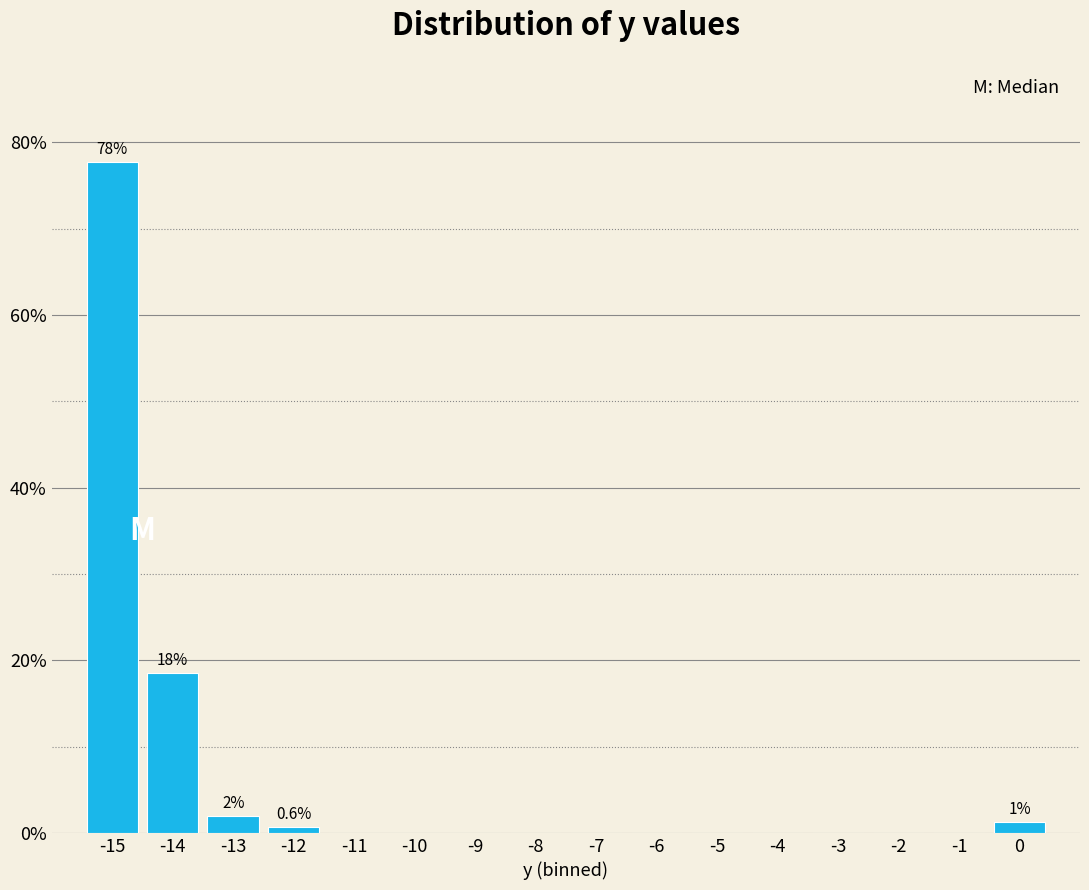

Which range on the x-axis has the tallest bar?

-15.5 to -14.5